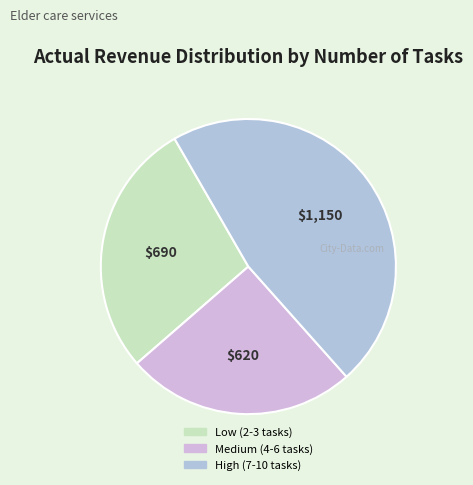

How many slices are in this pie chart?

3